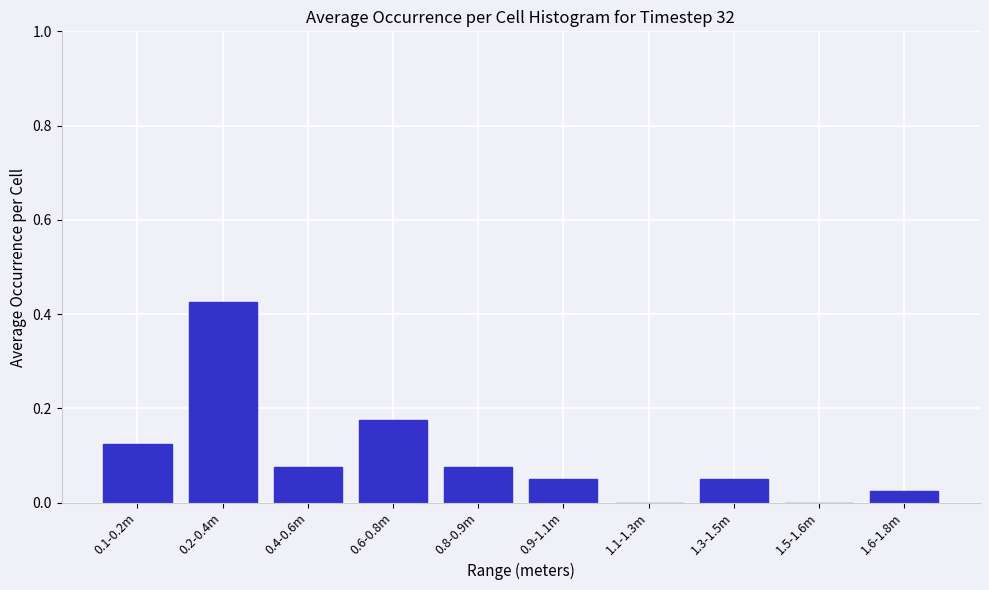

Which has a higher value, 0.9-1.1m or 1.5-1.6m?

0.9-1.1m